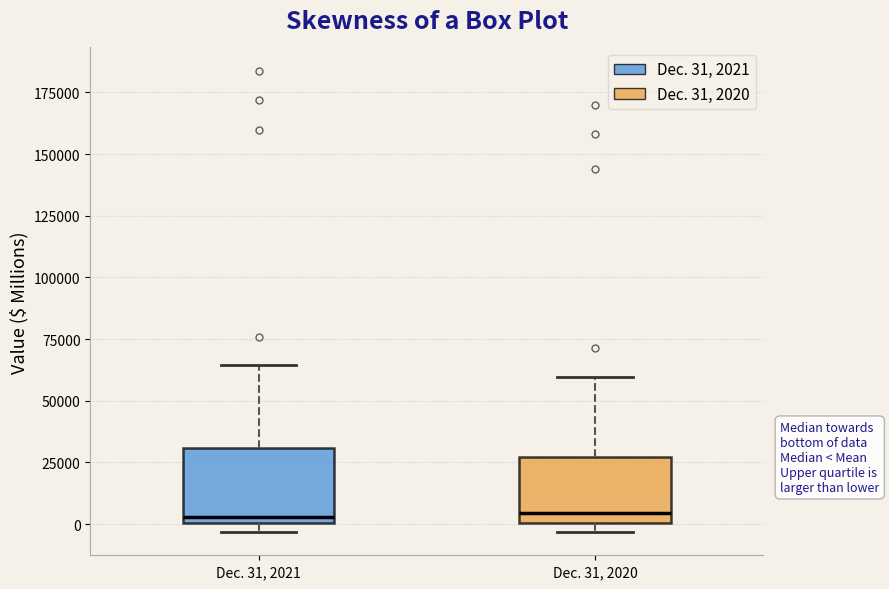

Reading left to right, transcribe this box plot: for each box, give where its median line is, the range the box spans, and where its two whiskers end, as read against the y-axis. The values are not printed on the chart, so give them approximately, as read against the axis.

Dec. 31, 2021: median 5000, box 0 to 30000, whiskers -5000 to 65000
Dec. 31, 2020: median 5000, box 0 to 25000, whiskers -5000 to 60000